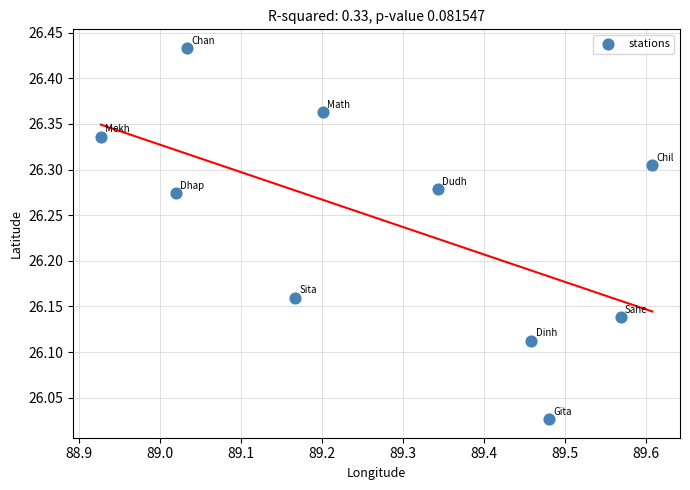

What is the range of X values (max minus min)?

0.7